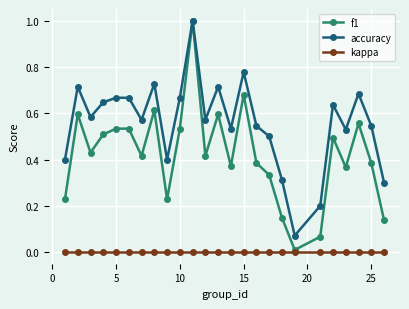

What is the maximum value shown in the chart?

1.0